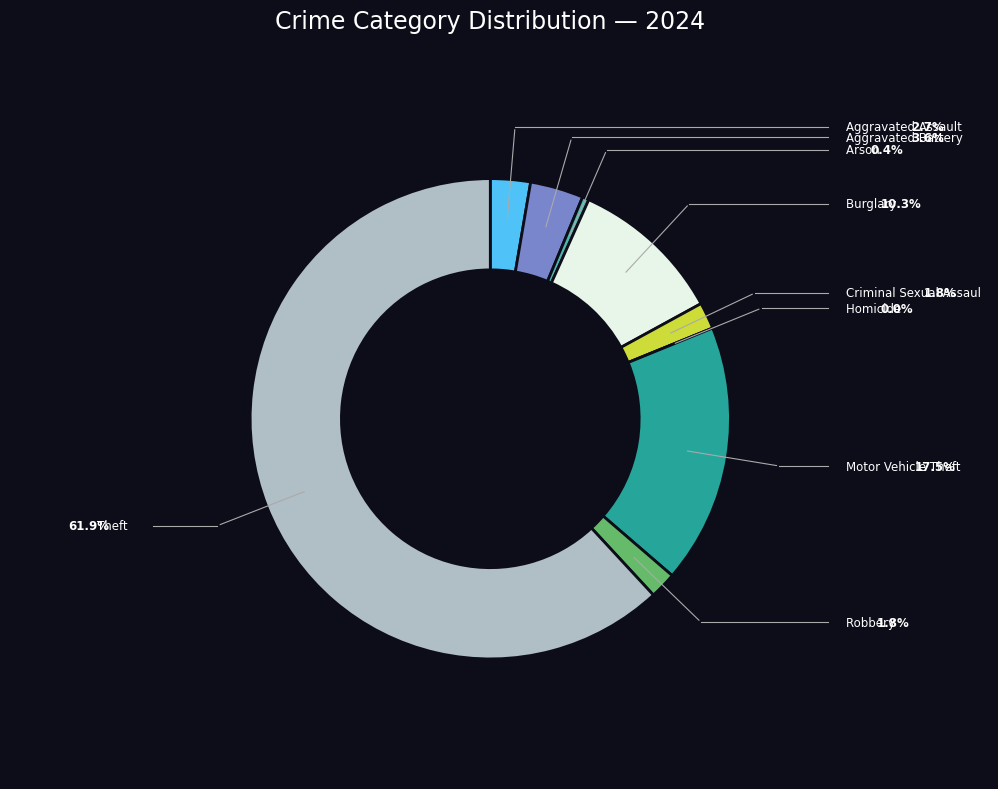

Is there any slice that represents more than half of the pie?

Yes